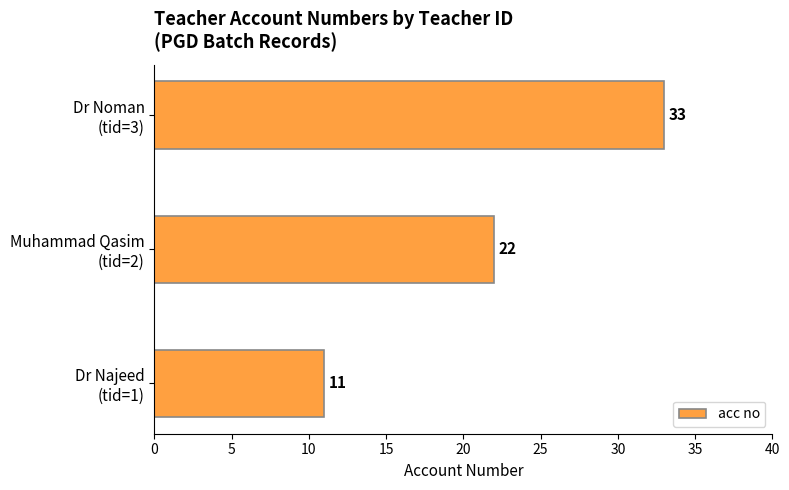

How many values are between 11 and 33?

3